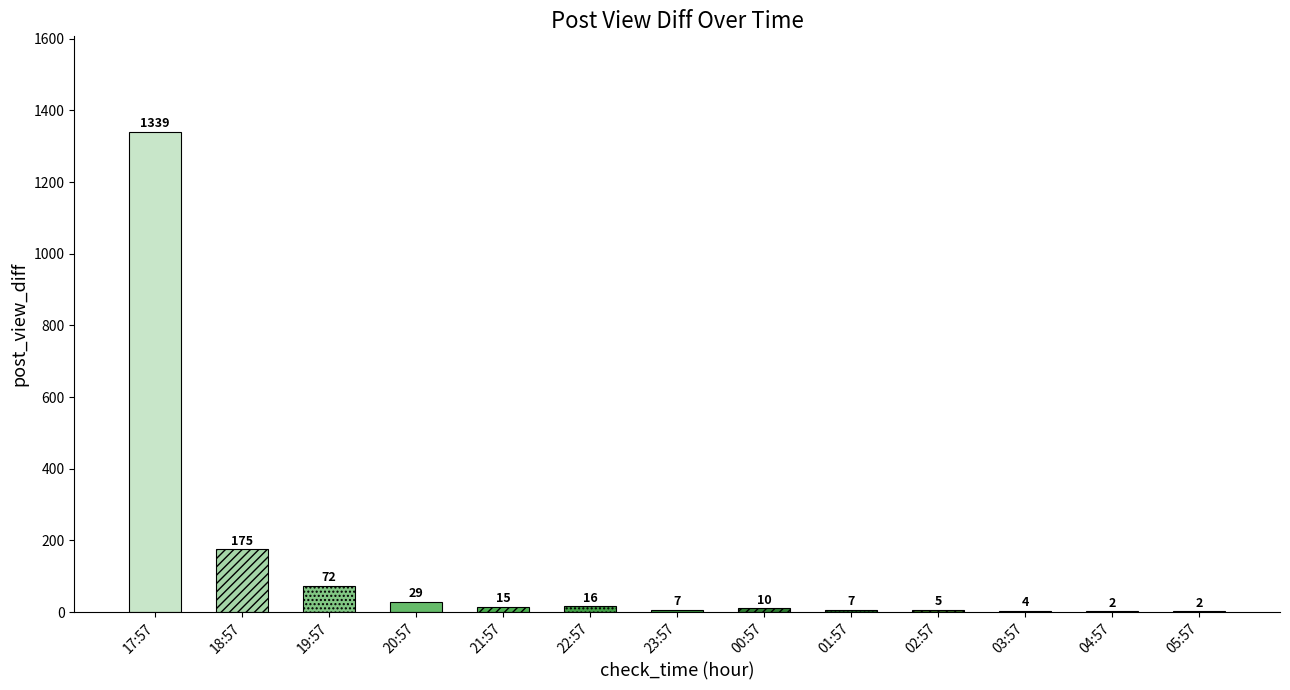

Is it true that the value at 00:57 is 10?

True